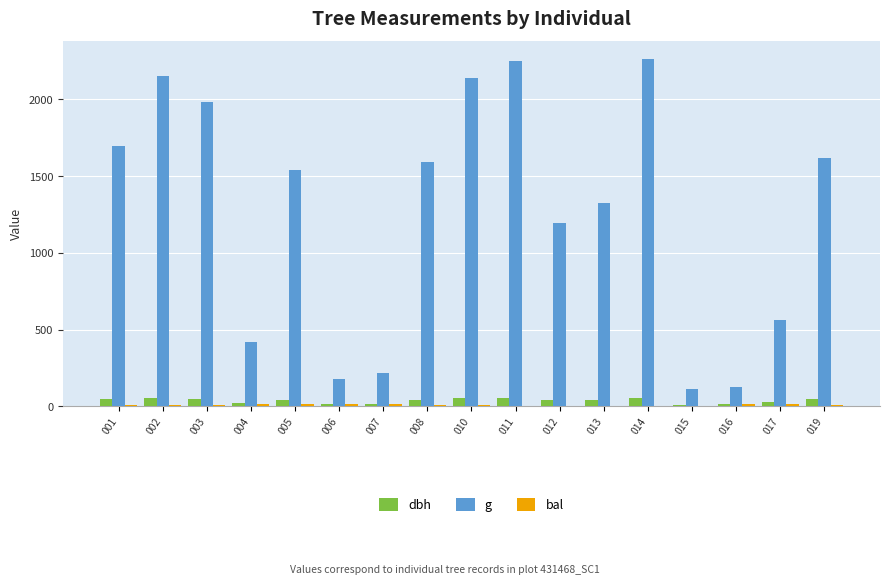

At which label does dbh first exceed 44?

001